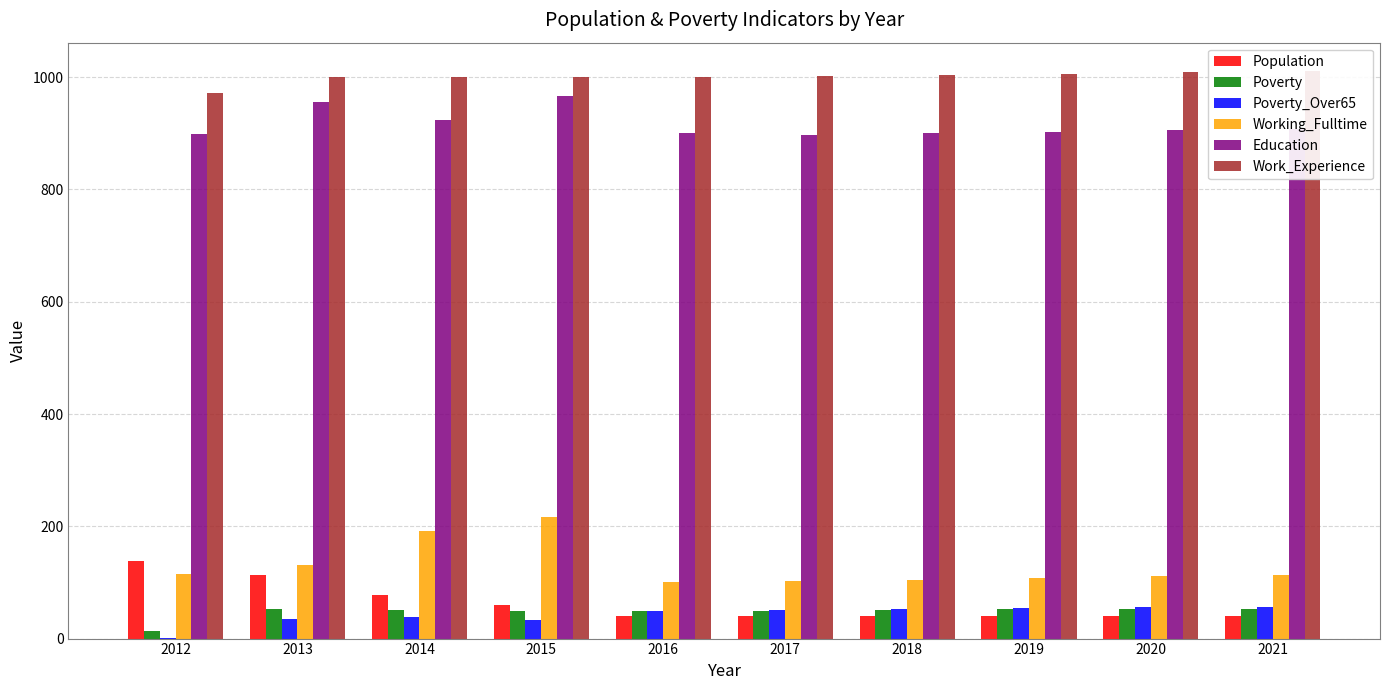

What is the approximate value of Population at 2014?

78